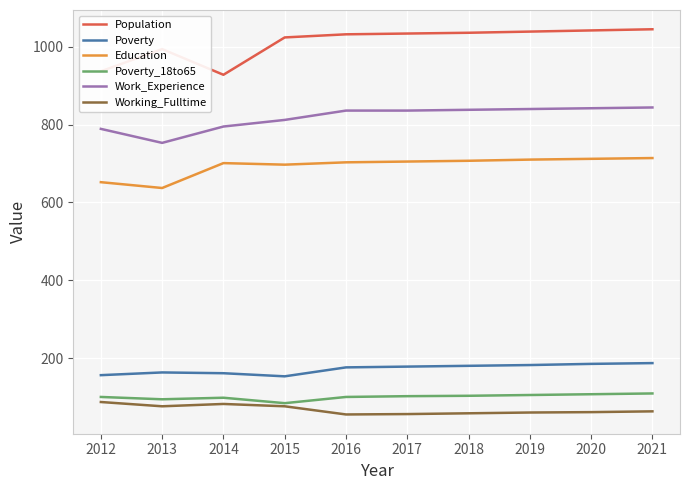

What is the average value of the Education series?

694